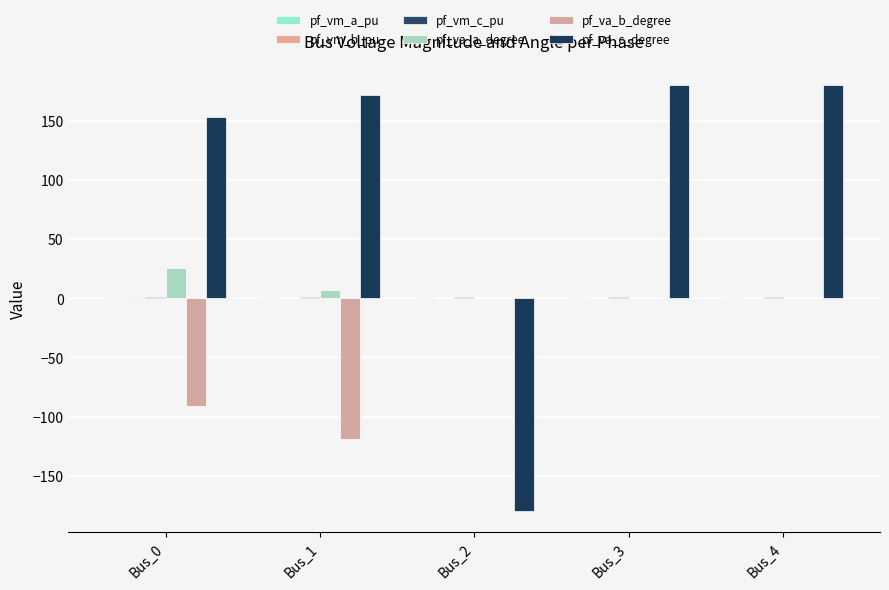

Count the number of categories in the chart.

5